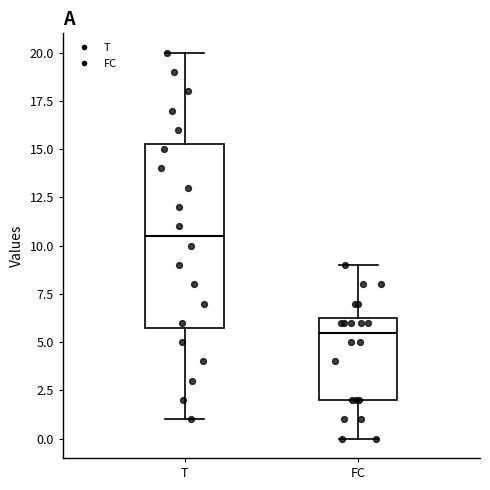

Which box is the tallest, from its lower edge to its upper edge?

T